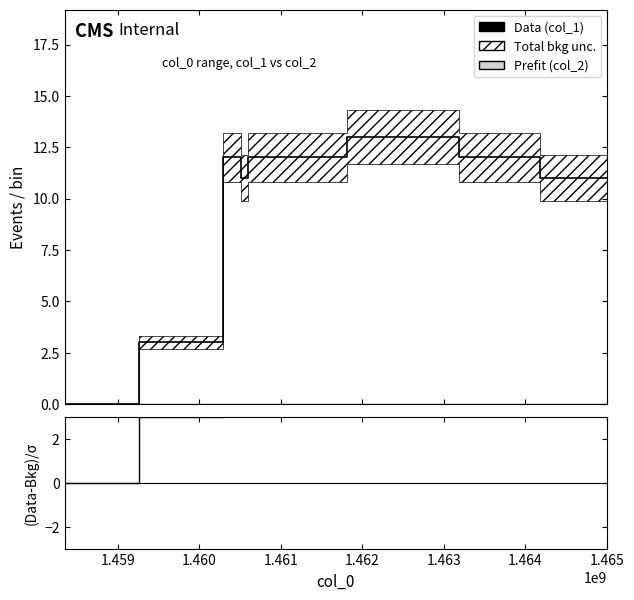

How many values in (col_1 - col_2) are above zero?

7